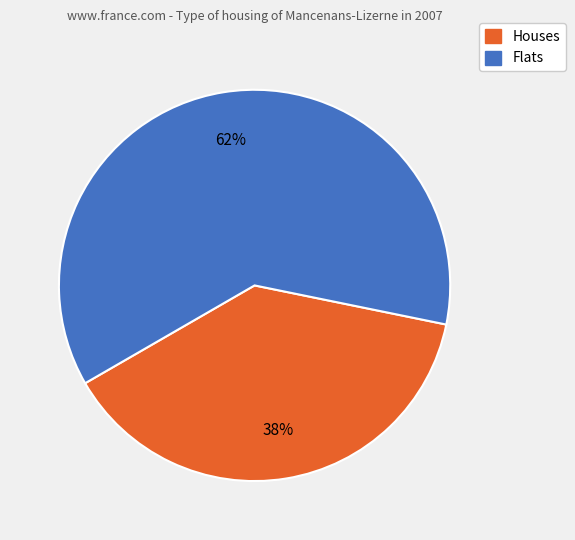

To the nearest percent, what is the average slice percentage?

50%